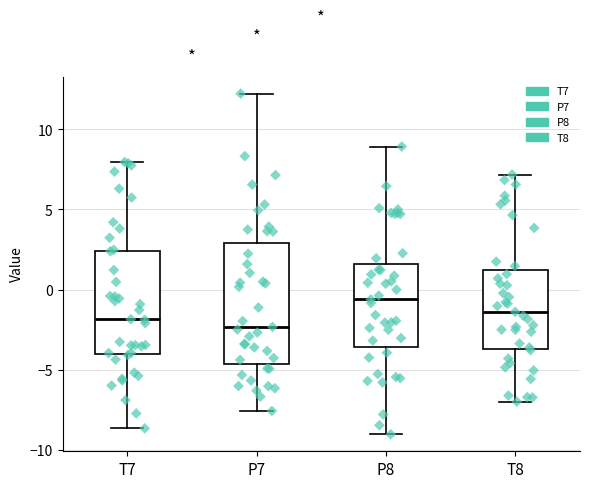

Comparing the boxes themselves (not the whiskers), which one is the tallest?

P7